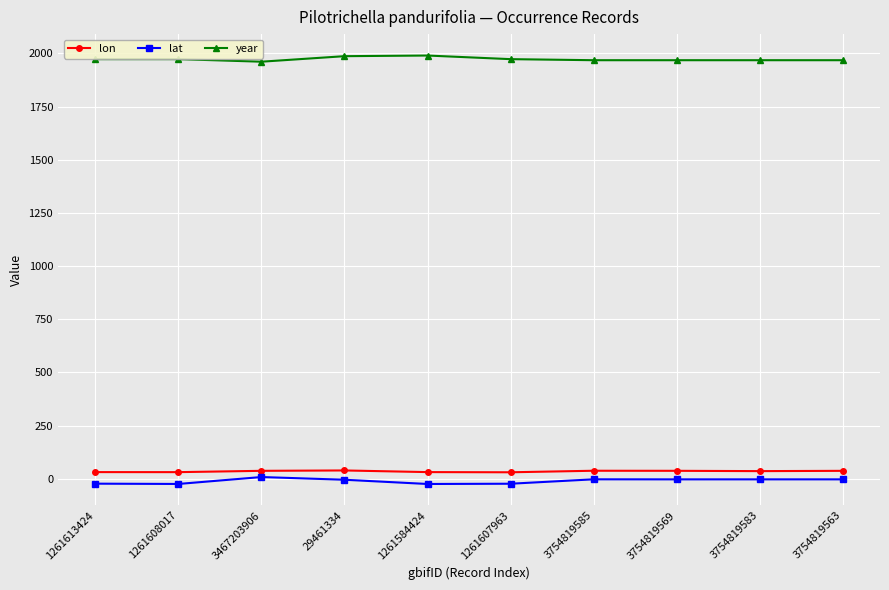

What is the average value of the lon series?

34.5